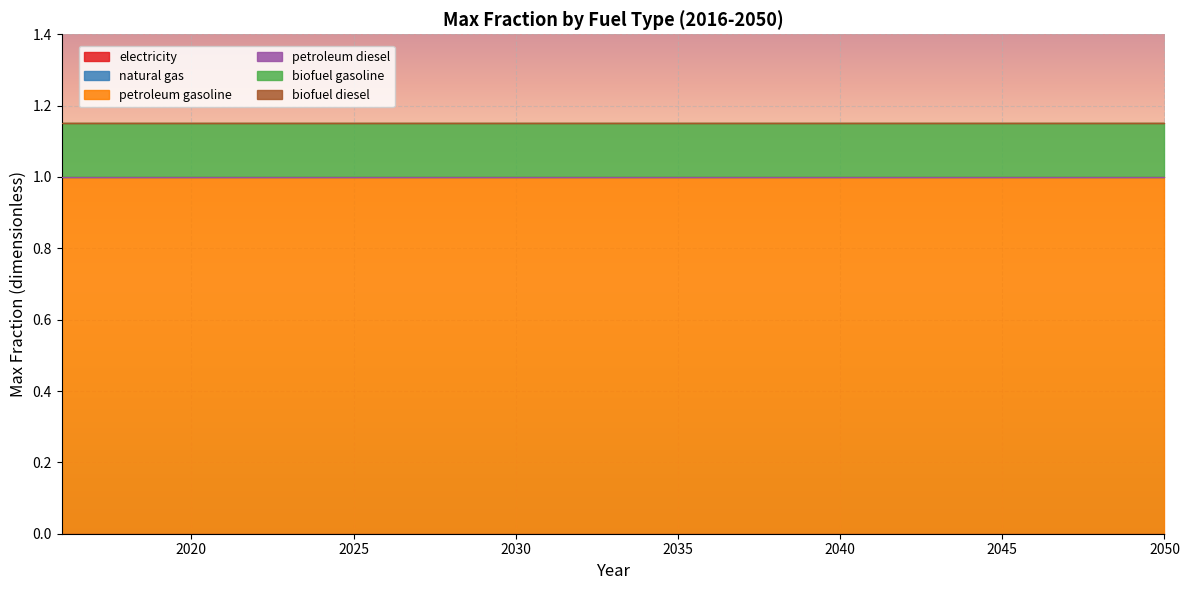

Is the value of biofuel gasoline at 2016 greater than the value of natural gas at 2049?

Yes